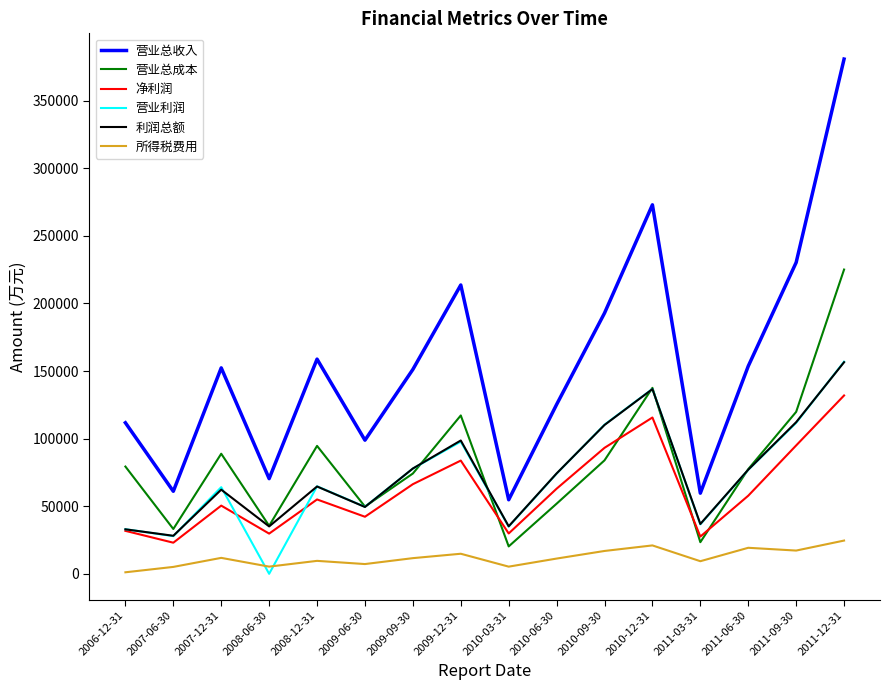

What is the highest value of the 营业利润 series?

156895